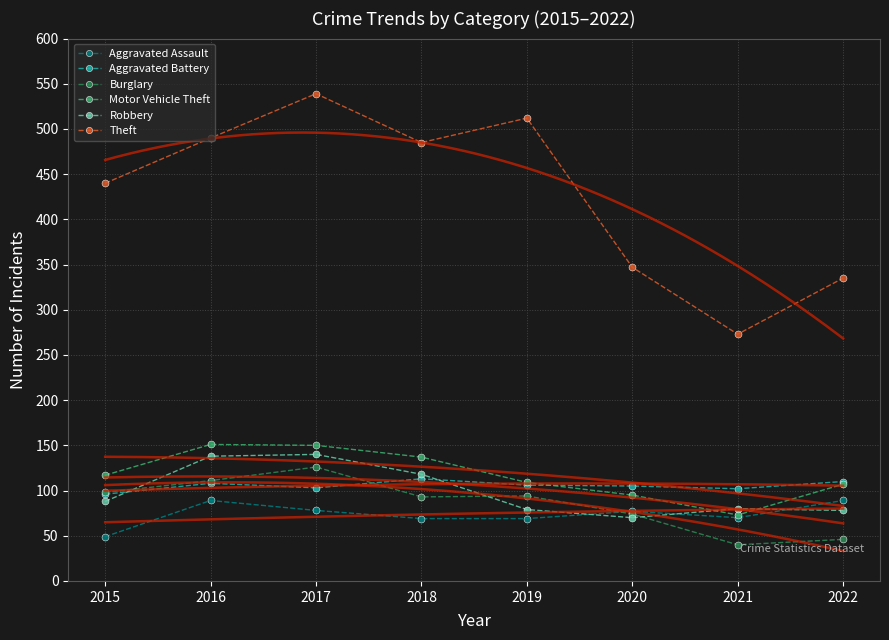

What is the maximum value for Aggravated Assault?

89